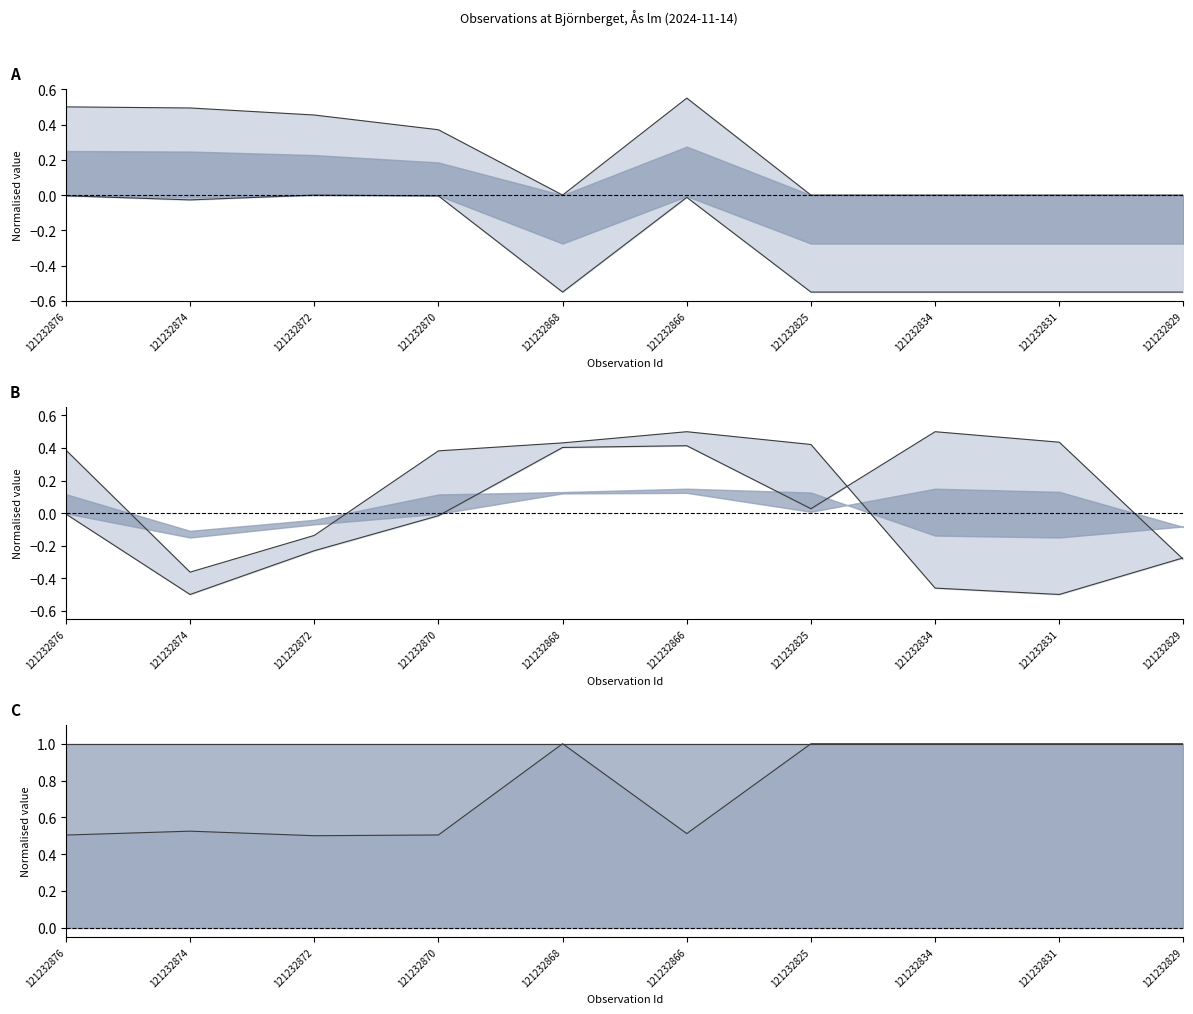

At how many categories does at least one series exceed 0?

9